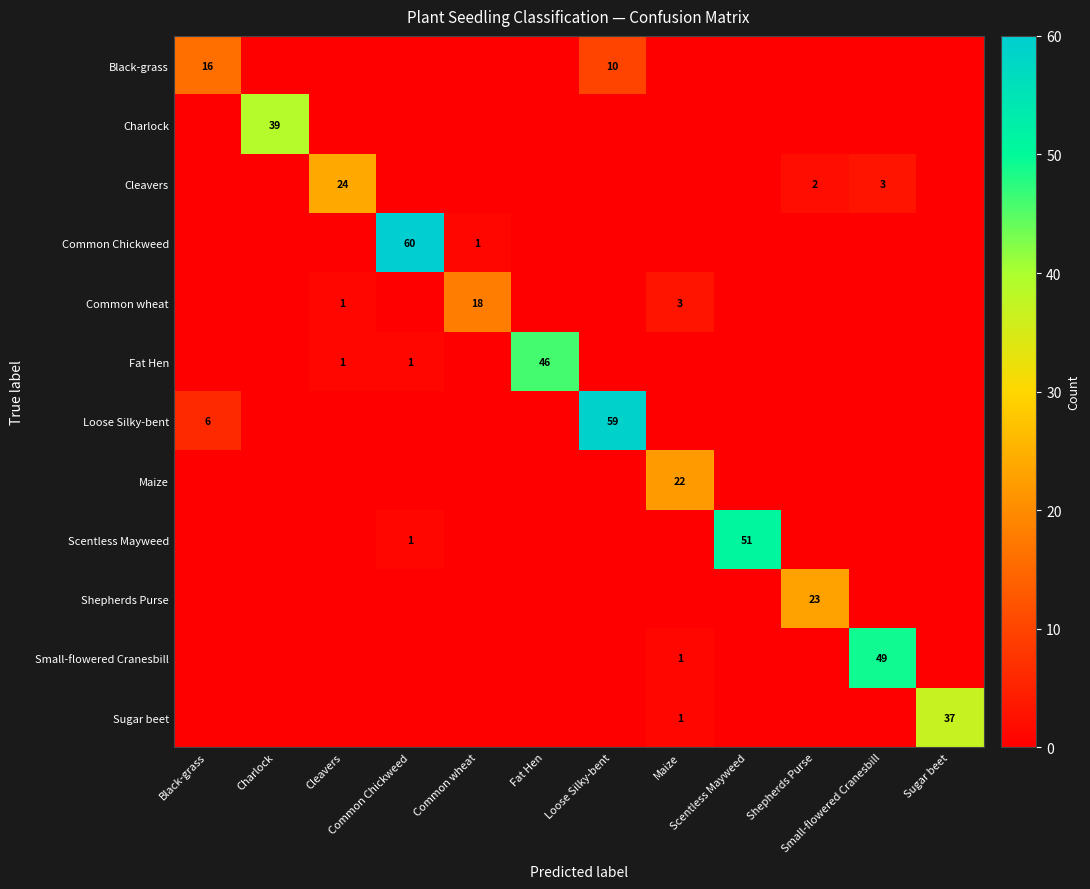

At how many categories does at least one series exceed 16?

11